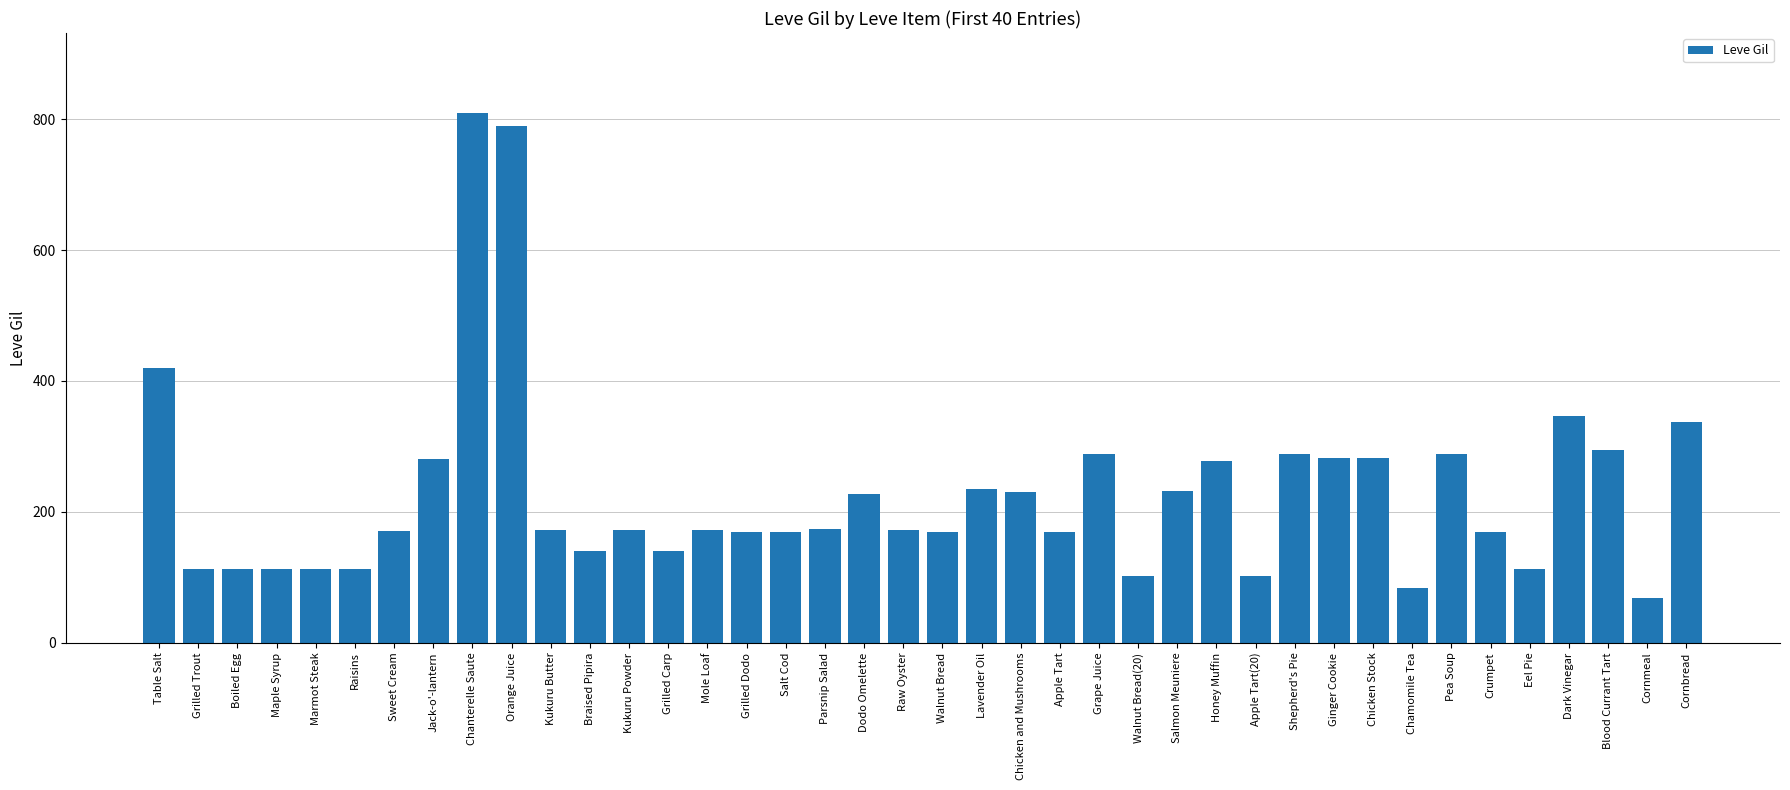

Which has a higher value, Sweet Cream or Chicken and Mushrooms?

Chicken and Mushrooms